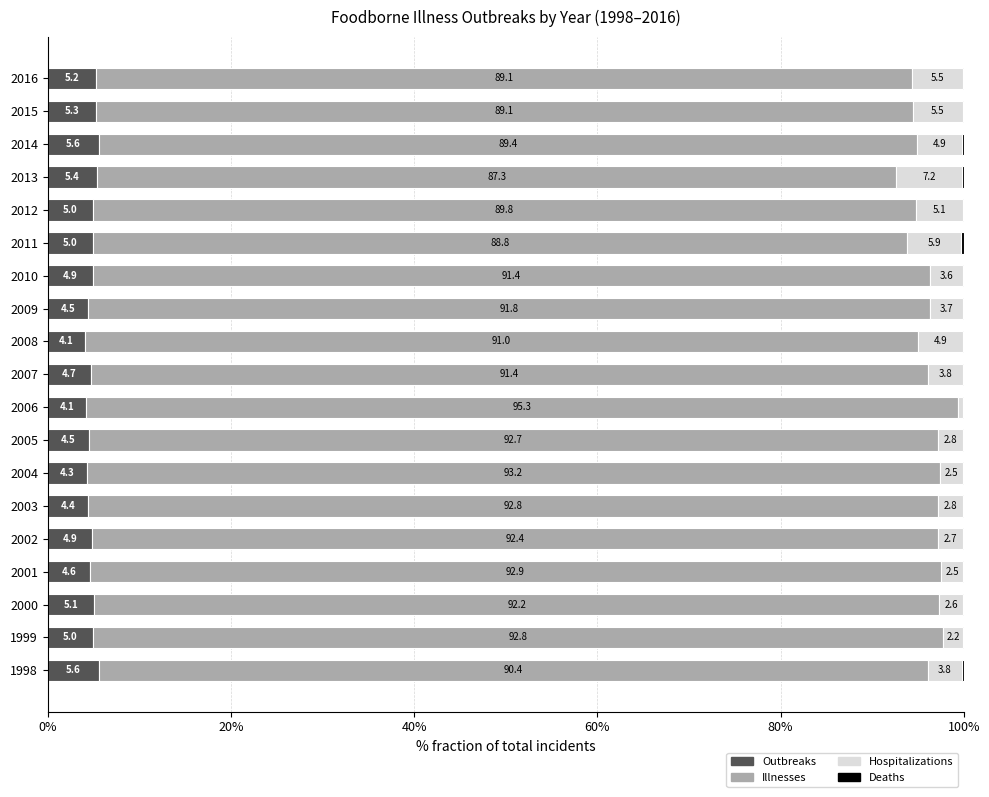

The Outbreaks series shows 7.9 at 2005. True or false?

False